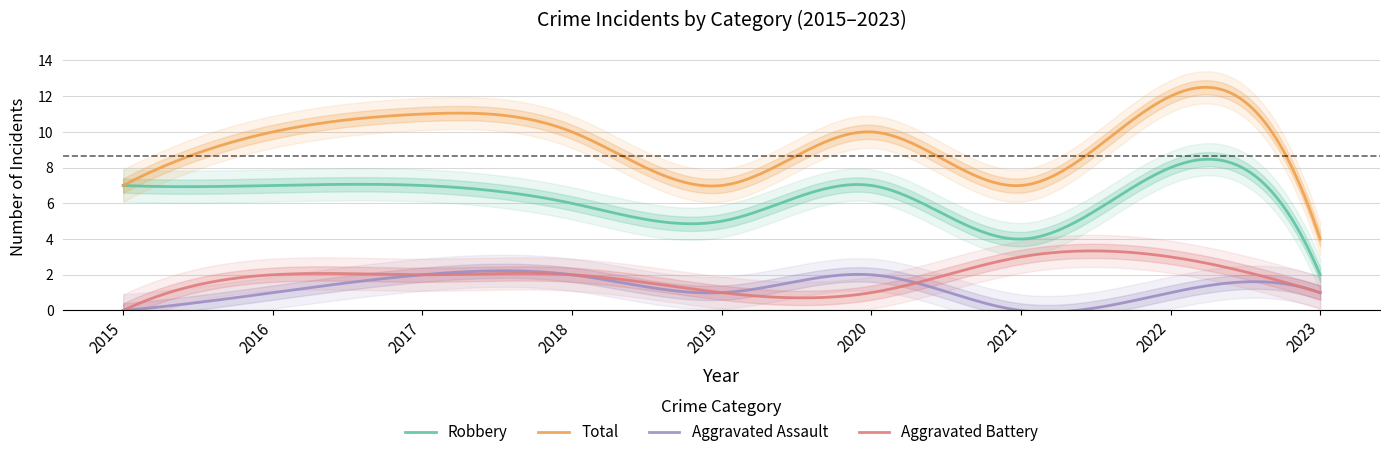

Which series has the largest range (max minus min)?

Total